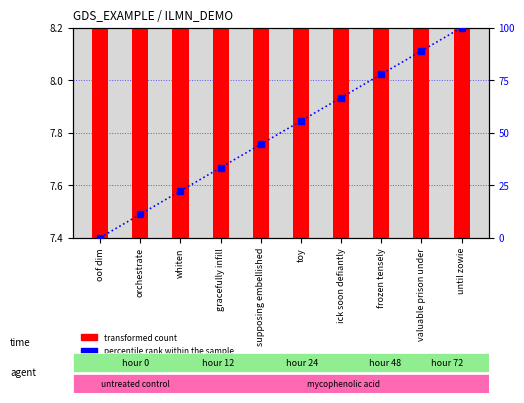

What are all the series names shown in the legend?

transformed count, percentile rank within the sample